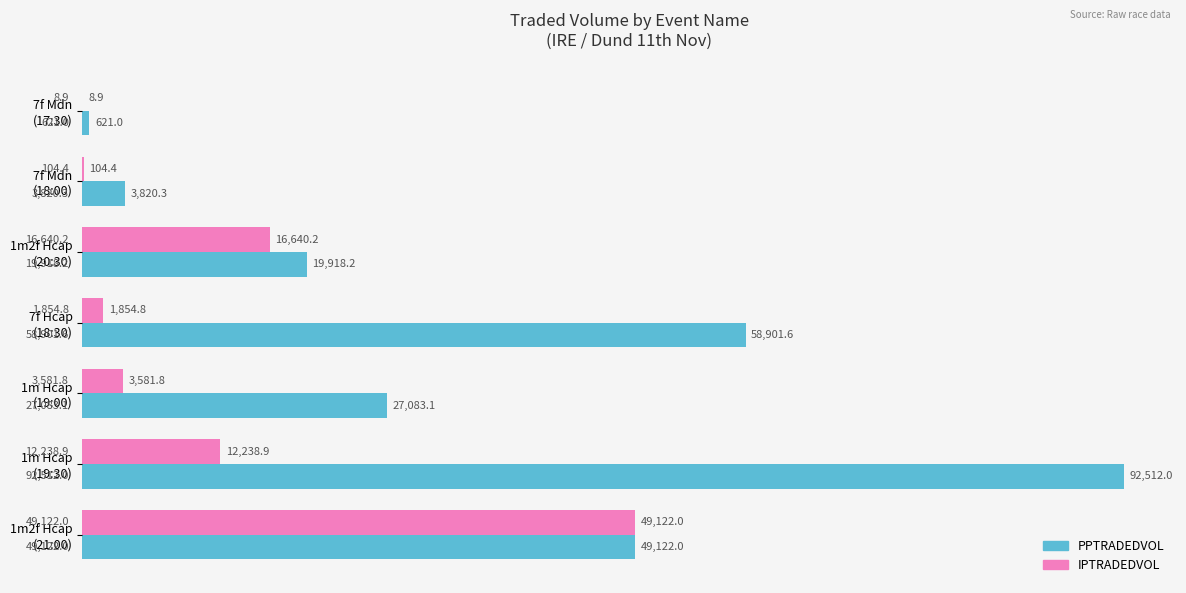

What is the maximum value shown in the chart?

92512.0